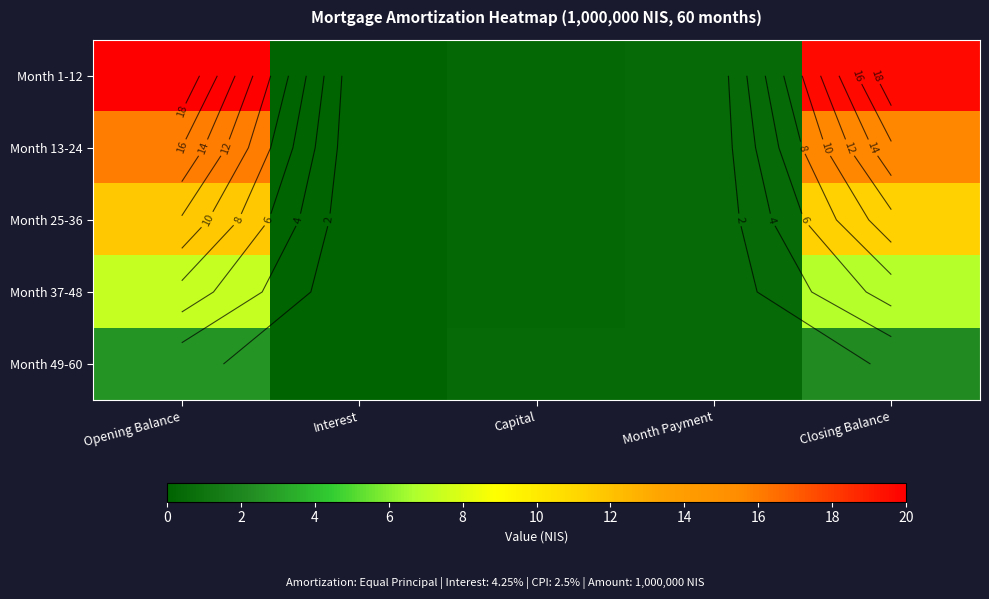

The Month 49-60 series shows 1.3 at Opening Balance. True or false?

False